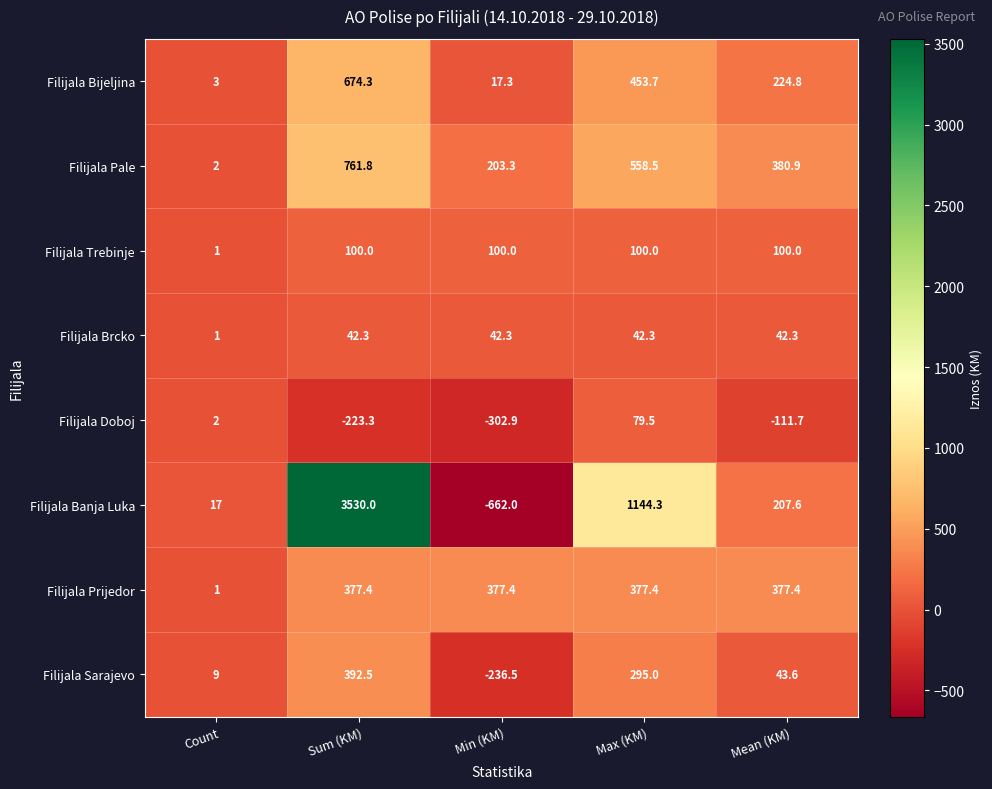

The Filijala Pale series shows 3.2 at Count. True or false?

False